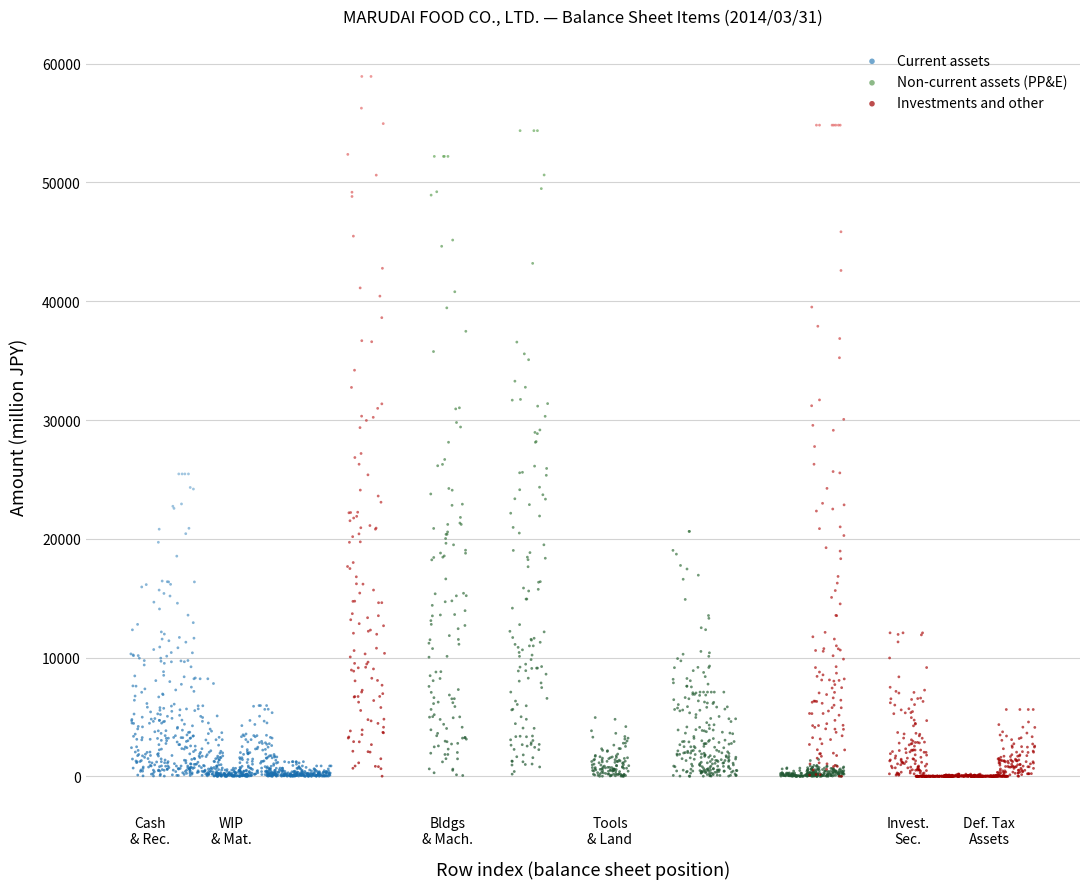

What are all the series names shown in the legend?

Current assets, Non-current assets (PP&E), Investments and other